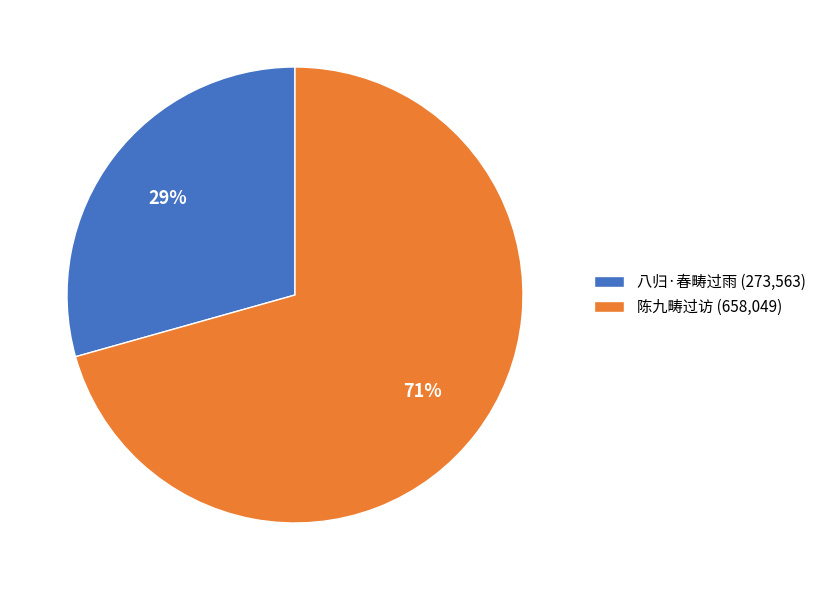

How many segments does this pie chart have?

2